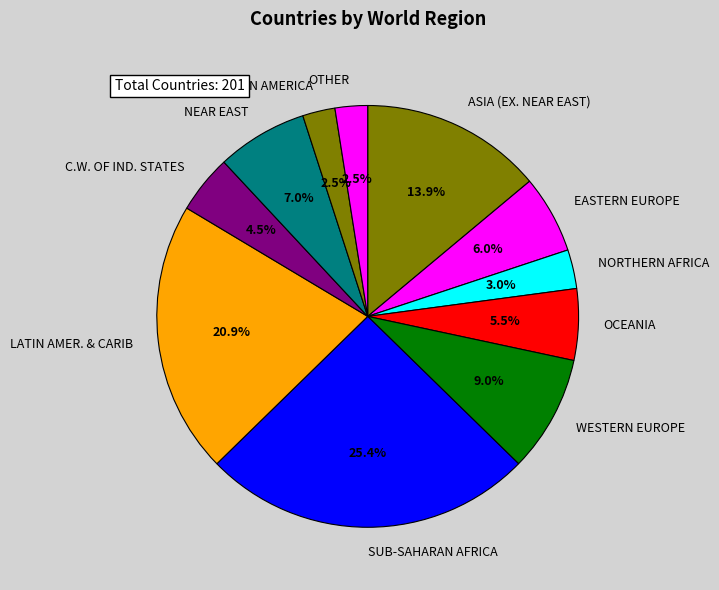

What is the largest slice in the pie chart?

SUB-SAHARAN AFRICA